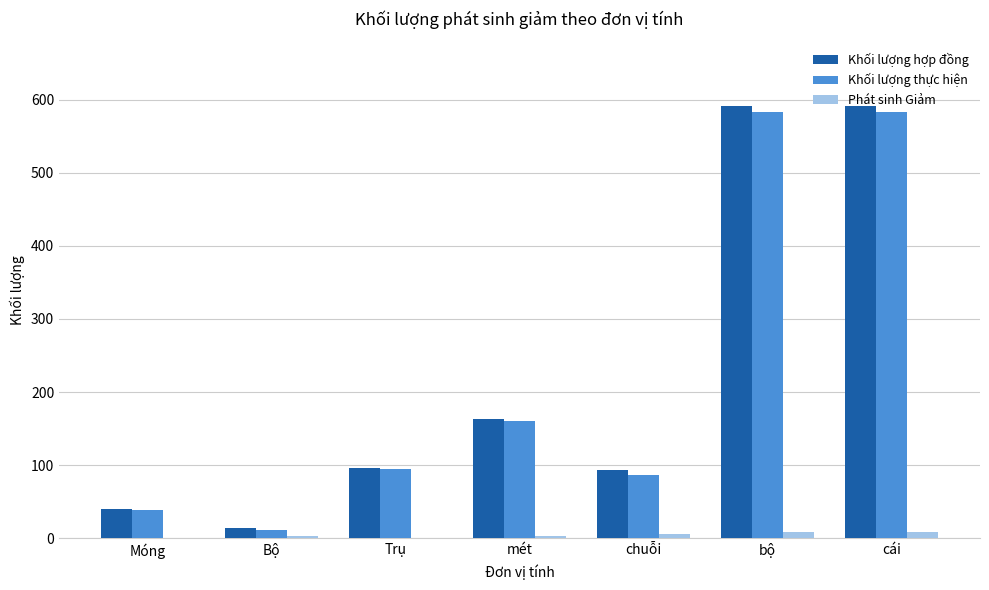

Is the value of Khối lượng hợp đồng at bộ greater than the value of Phát sinh Giảm at Bộ?

Yes